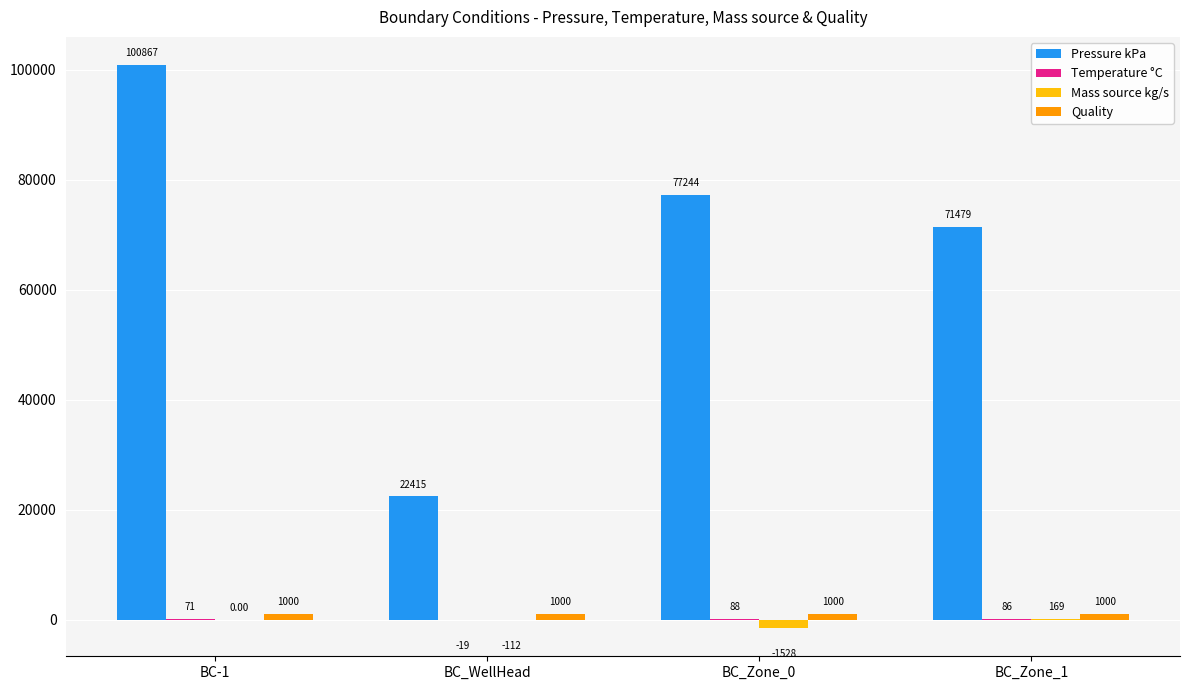

Is it true that Mass source kg/s equals -1528.2 at BC_Zone_0?

True